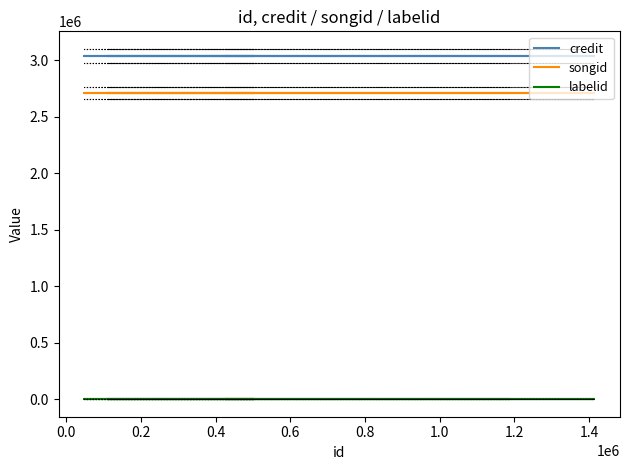

Read the songid value at 0.6.

2711198